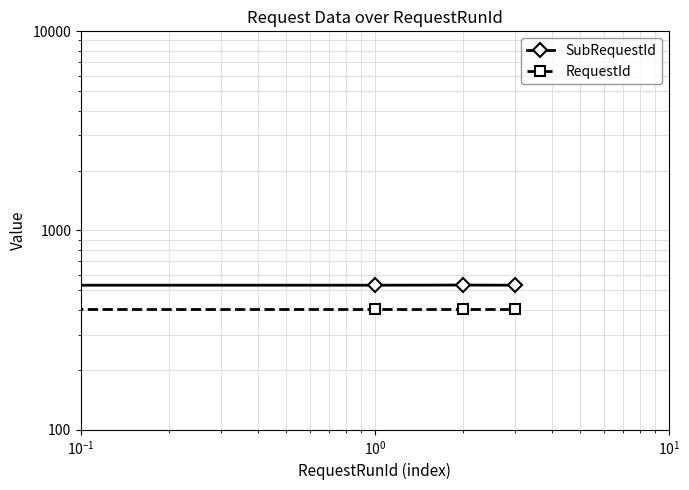

Is it true that RequestId equals 405 at $\mathdefault{10^{-1}}$?

True